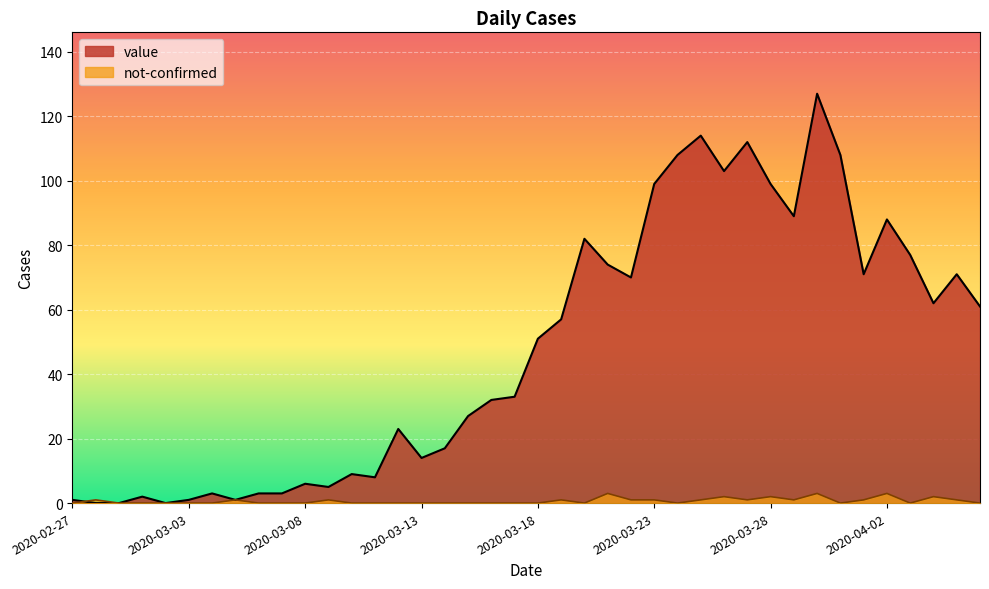

What is the label of the 10th point from the right?

2020-03-28